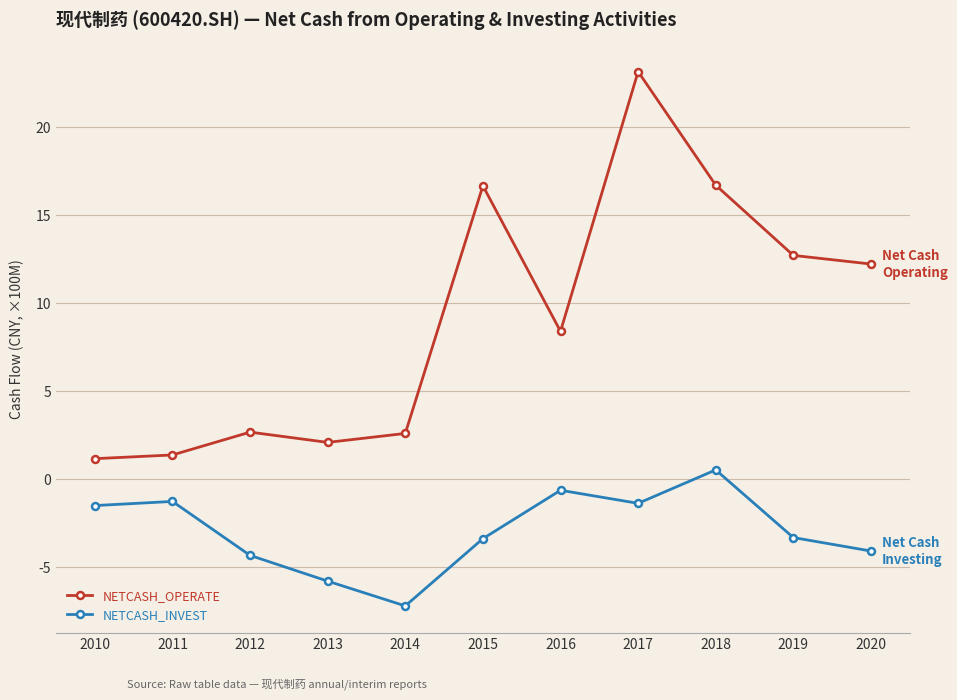

What is the maximum value shown in the chart?

23.1